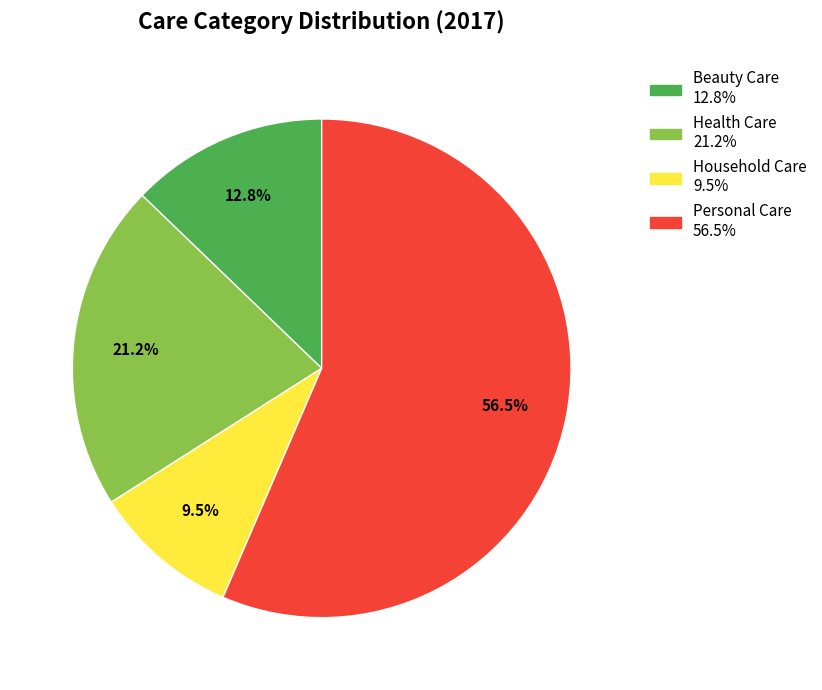

Count the number of slices in the pie.

4